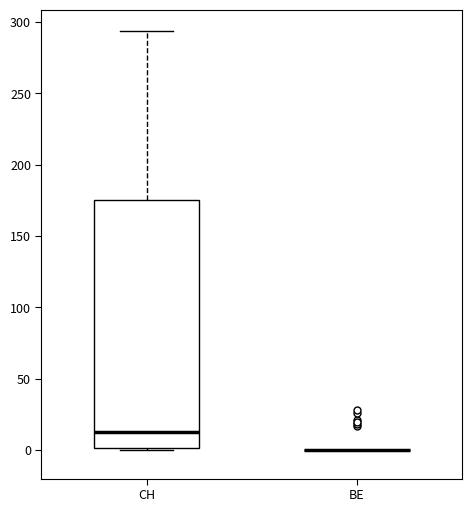

Reading left to right, transcribe this box plot: for each box, give where its median line is, the range the box spans, and where its two whiskers end, as read against the y-axis. The values are not printed on the chart, so give them approximately, as read against the axis.

CH: median 15, box 0 to 175, whiskers 0 to 295
BE: box collapsed to a line at 0, whiskers 0 to 0